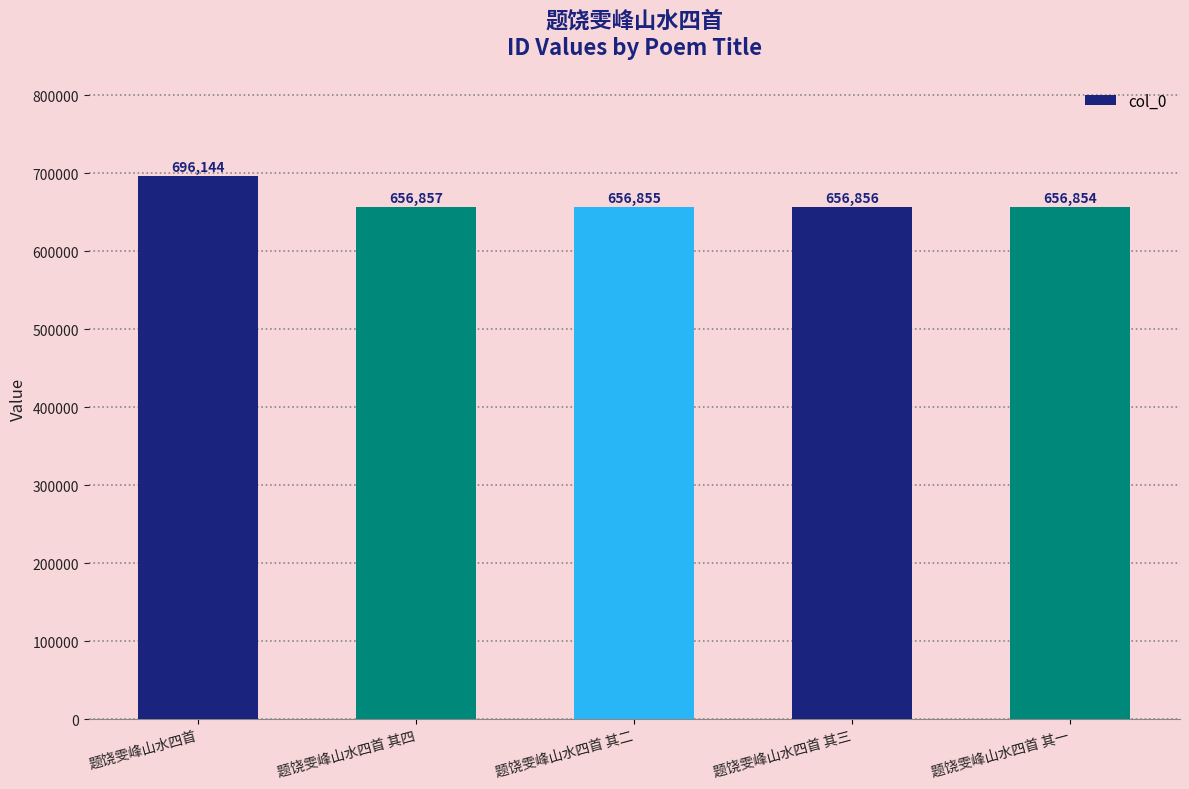

Which has a higher value, 题饶雯峰山水四首 其三 or 题饶雯峰山水四首 其四?

题饶雯峰山水四首 其四